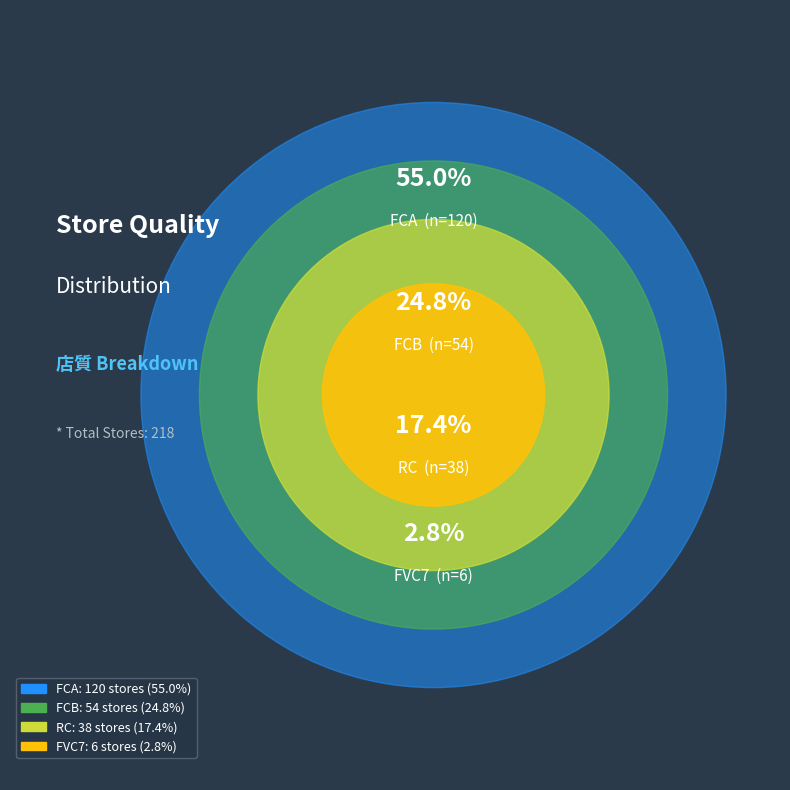

What is the smallest slice in the pie chart?

FVC7